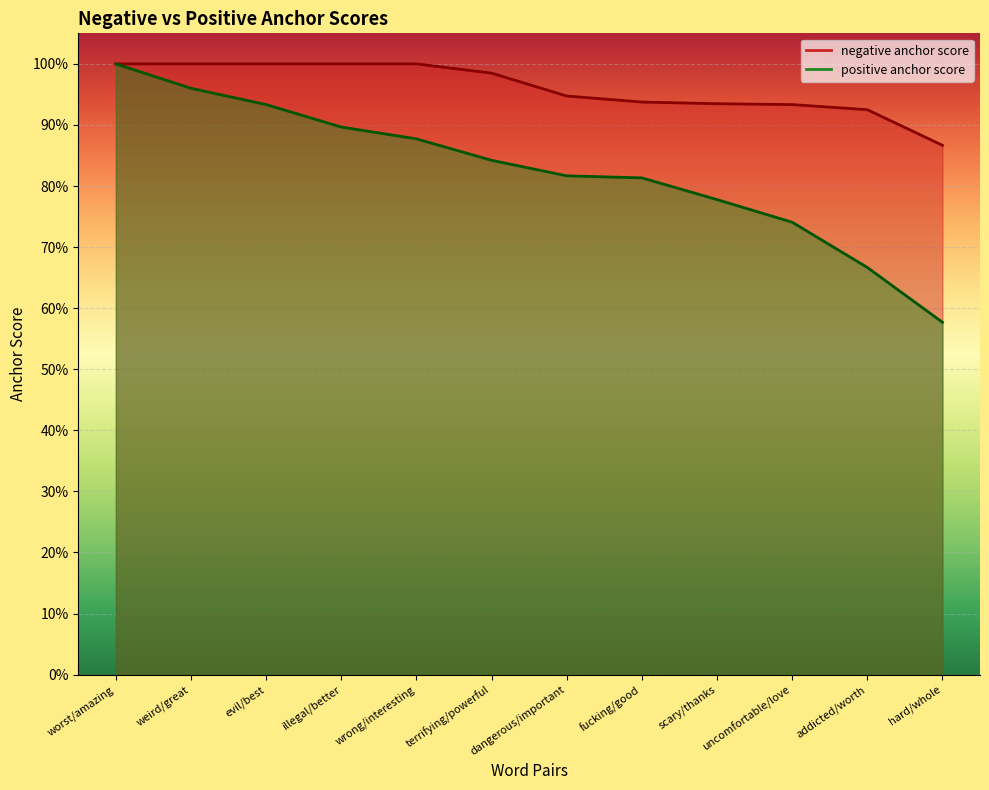

List the labels in order of positive anchor score value, smallest first.

hard/whole, addicted/worth, uncomfortable/love, scary/thanks, fucking/good, dangerous/important, terrifying/powerful, wrong/interesting, illegal/better, evil/best, weird/great, worst/amazing